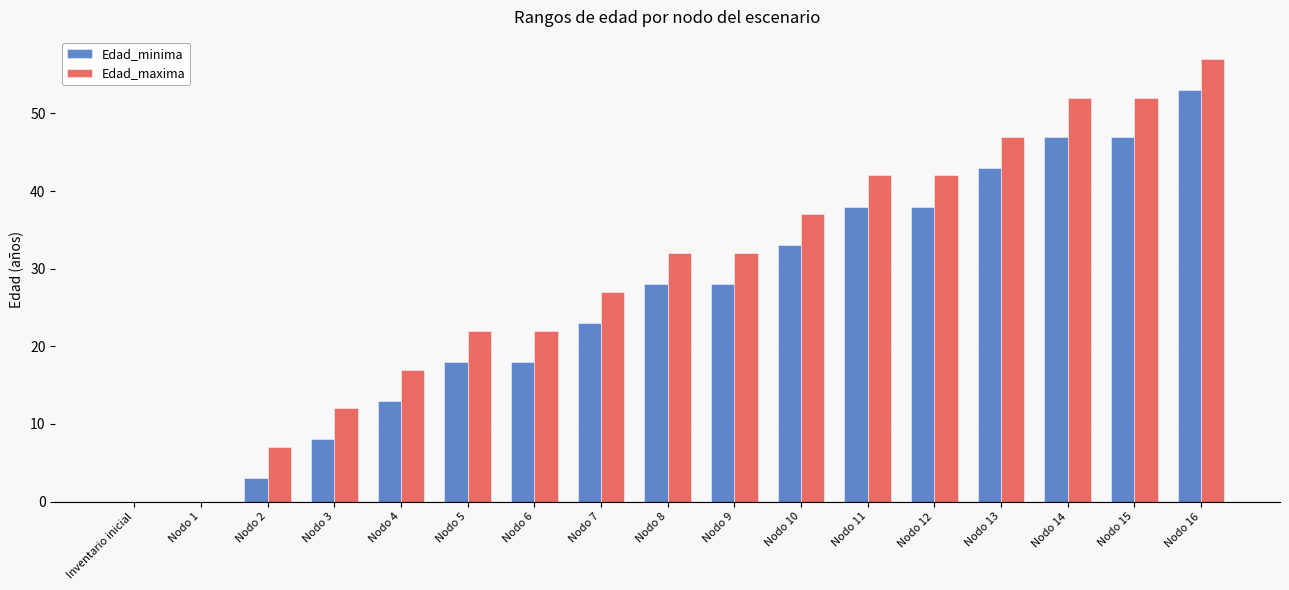

The Edad_minima series shows 32 at Nodo 5. True or false?

False